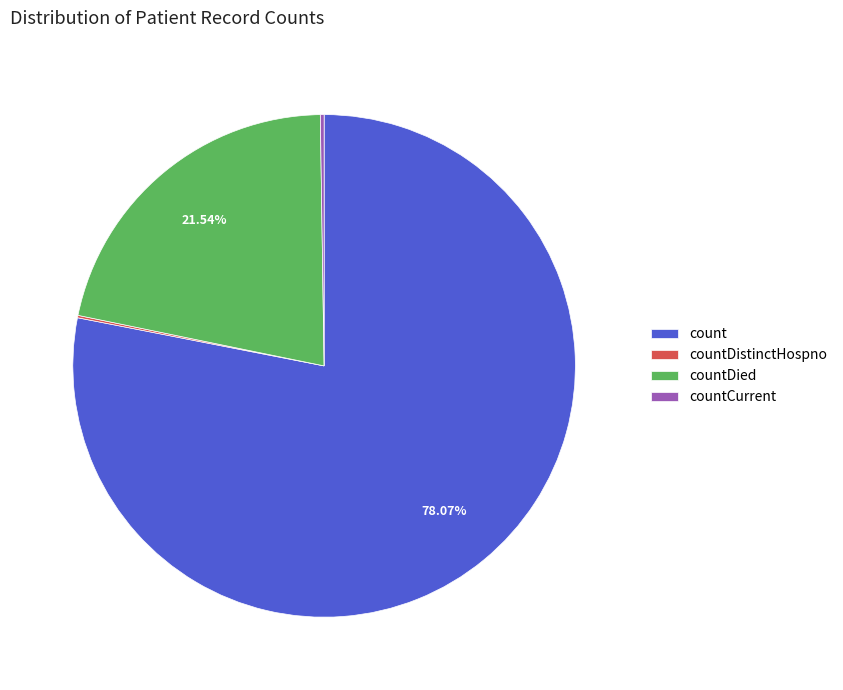

What is the largest slice in the pie chart?

count